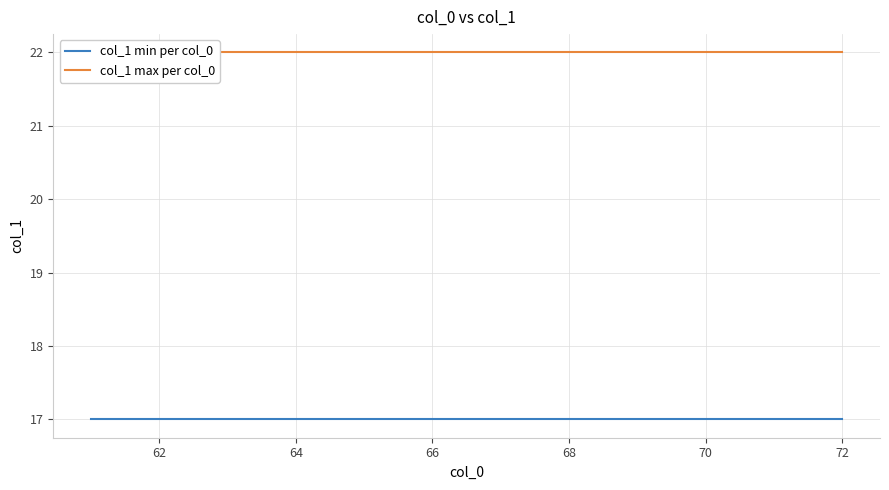

Count the number of data series in this chart.

2